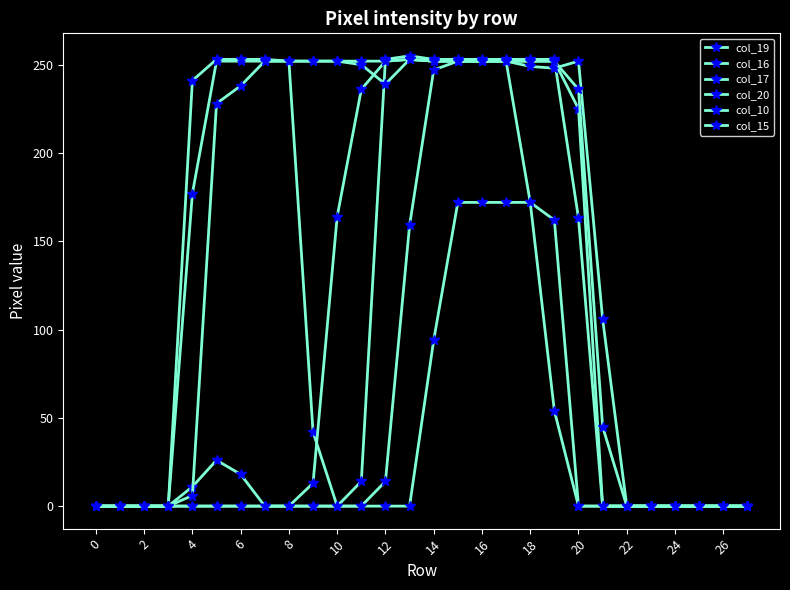

How many series are shown in this chart?

6